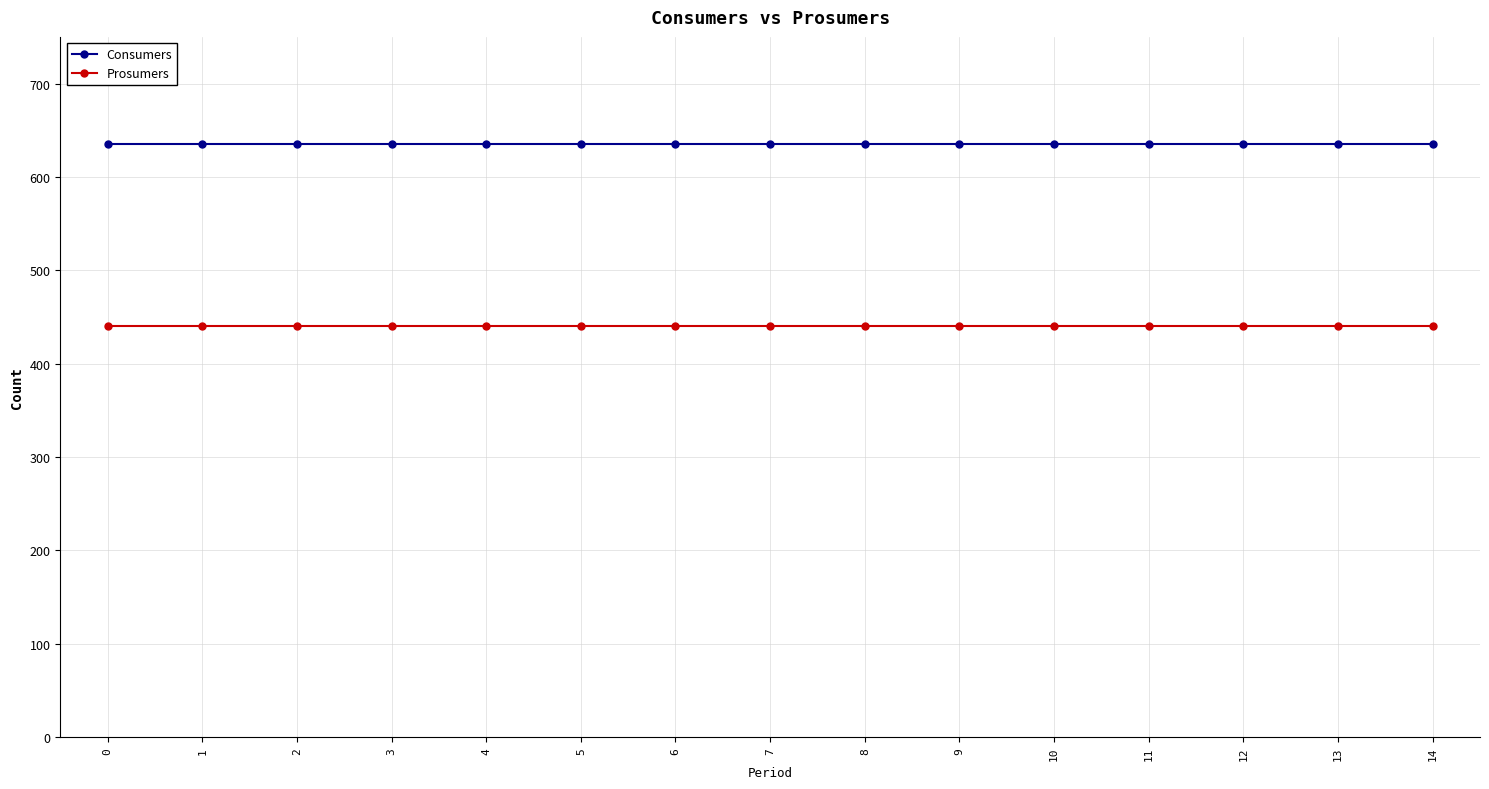

What is the smallest value displayed?

440